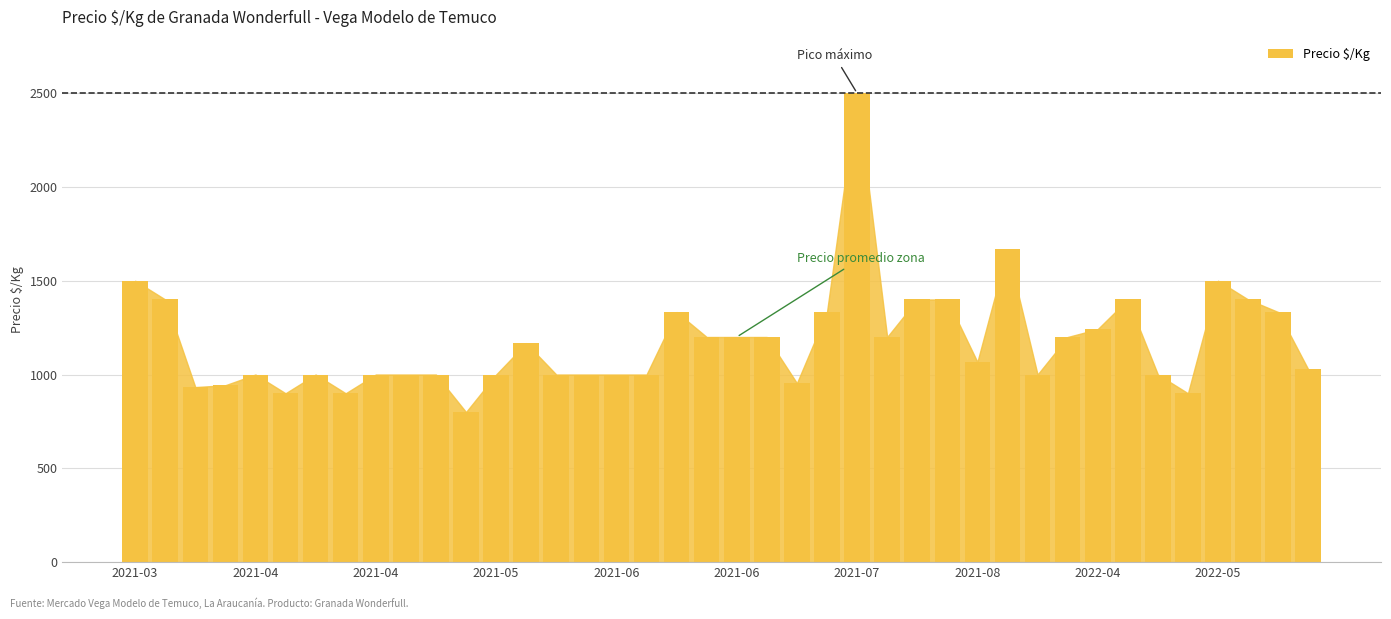

What is the difference between the maximum and second lowest values?

1600